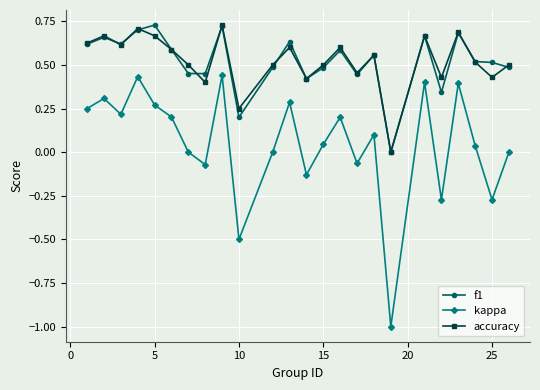

What is the lowest value of the kappa series?

-1.0